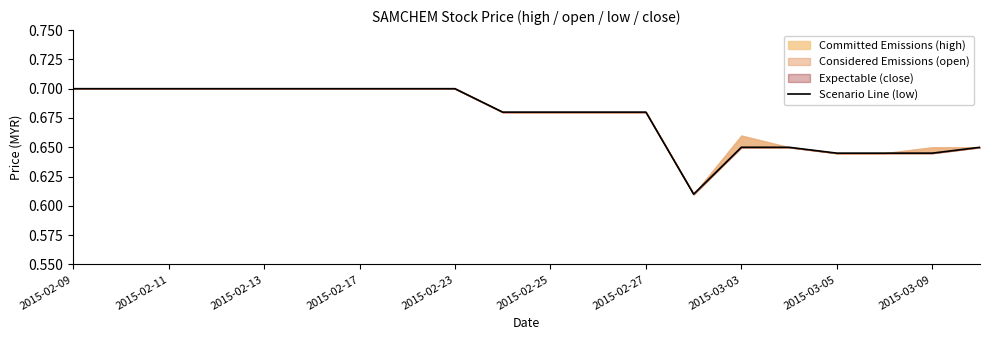

How many data points does each series have?

20